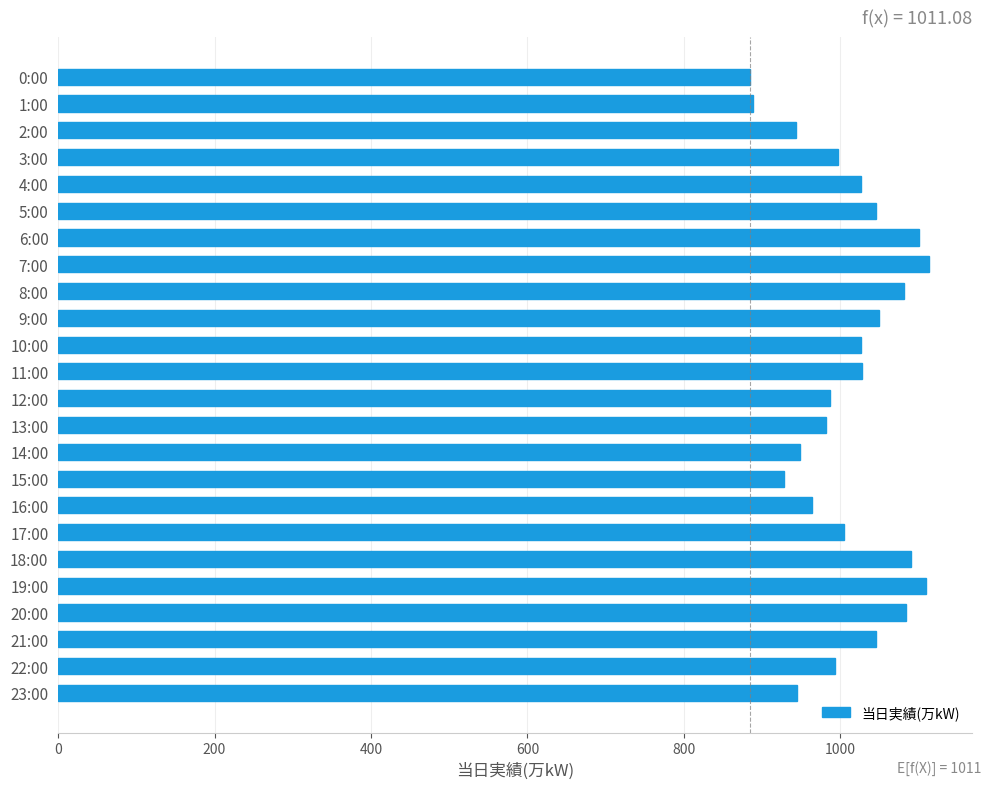

What is the label of the 12th bar from the bottom?

12:00